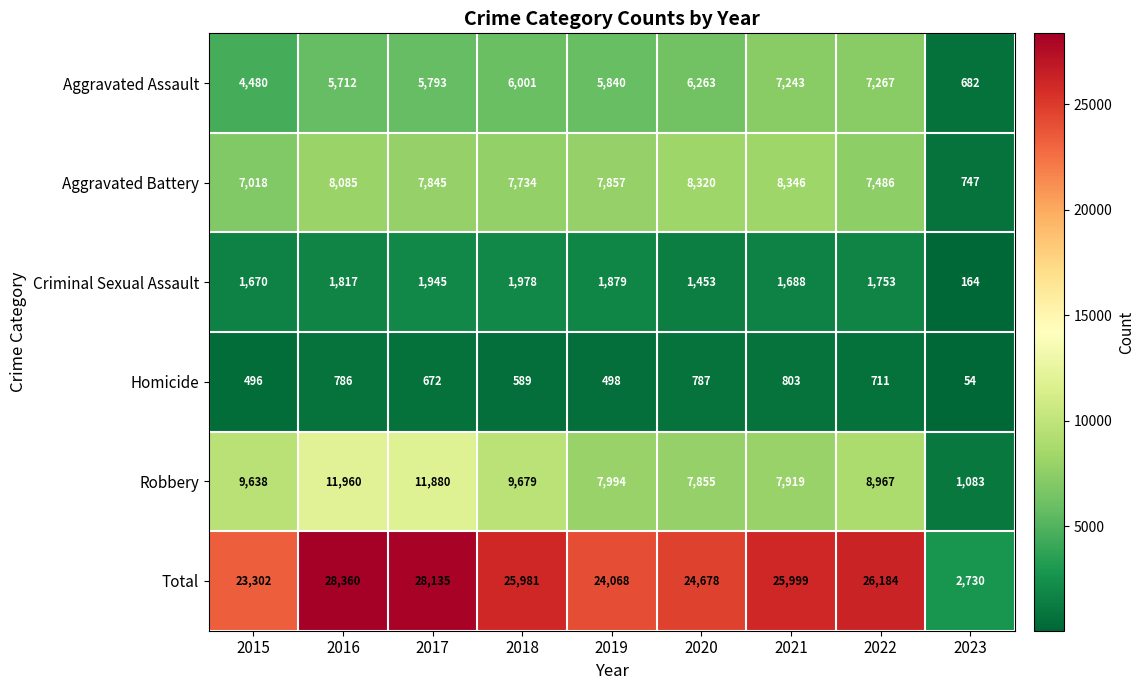

Is it true that Robbery equals 5823 at 2015?

False